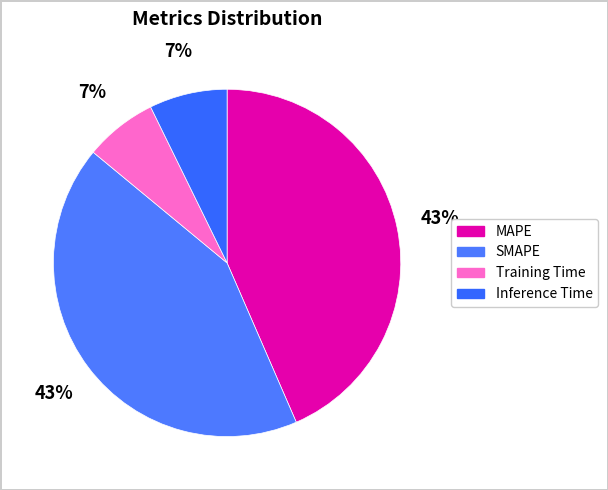

Combined, do Inference Time and SMAPE account for over 50%?

No